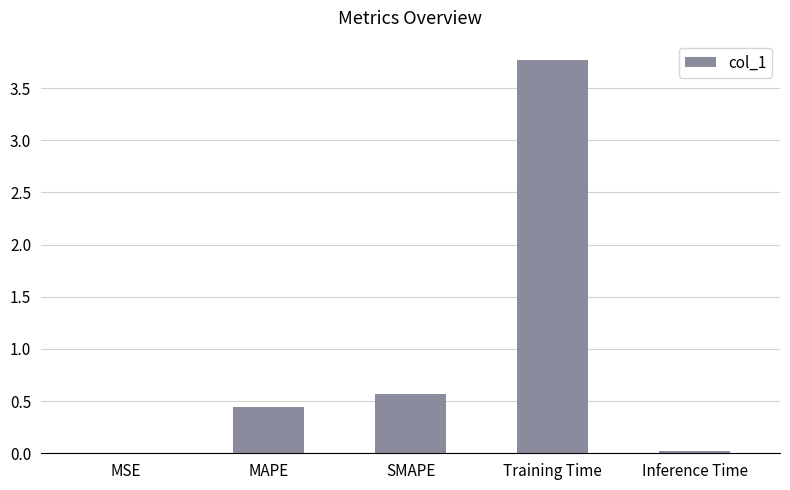

Are the bars grouped side by side (vs. stacked)?

No